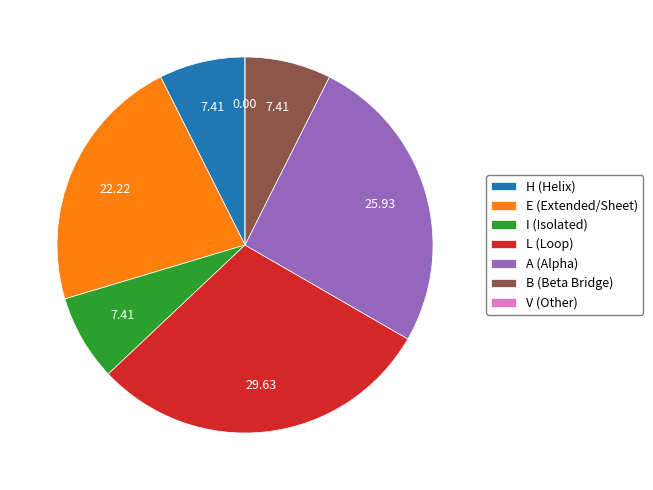

Is the sum of H and A greater than half?

No